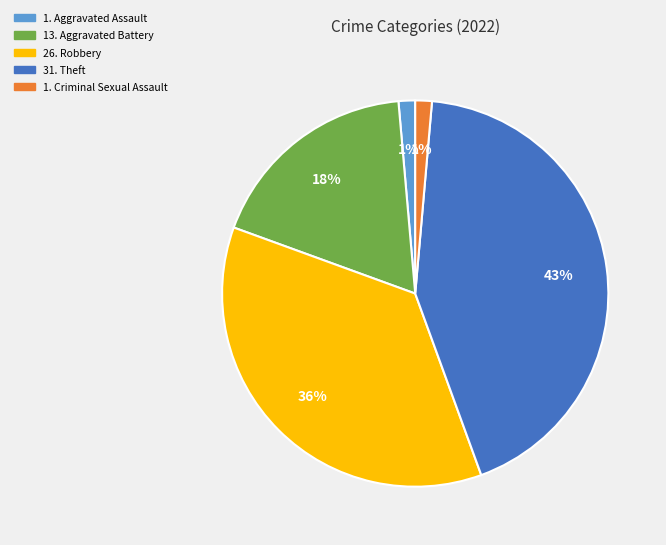

To the nearest percent, what is the difference between the largest and smallest slice percentages?

42%